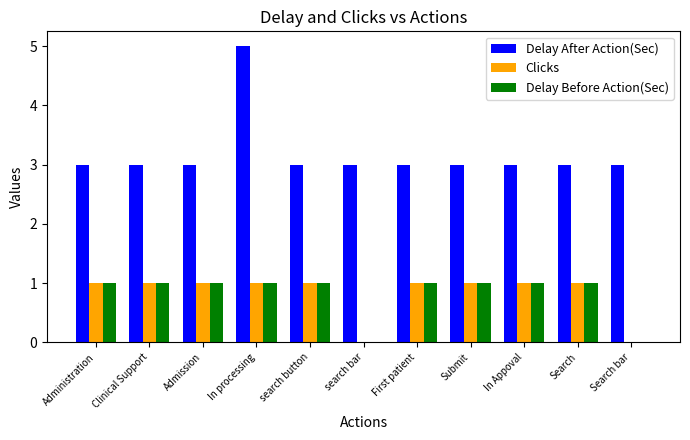

Count the number of data series in this chart.

3